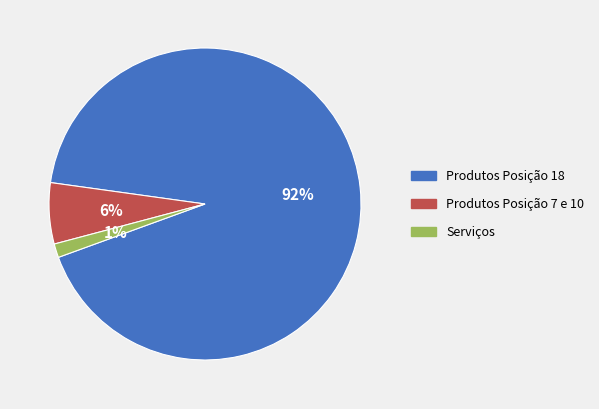

To the nearest percent, what is the average slice percentage?

33%